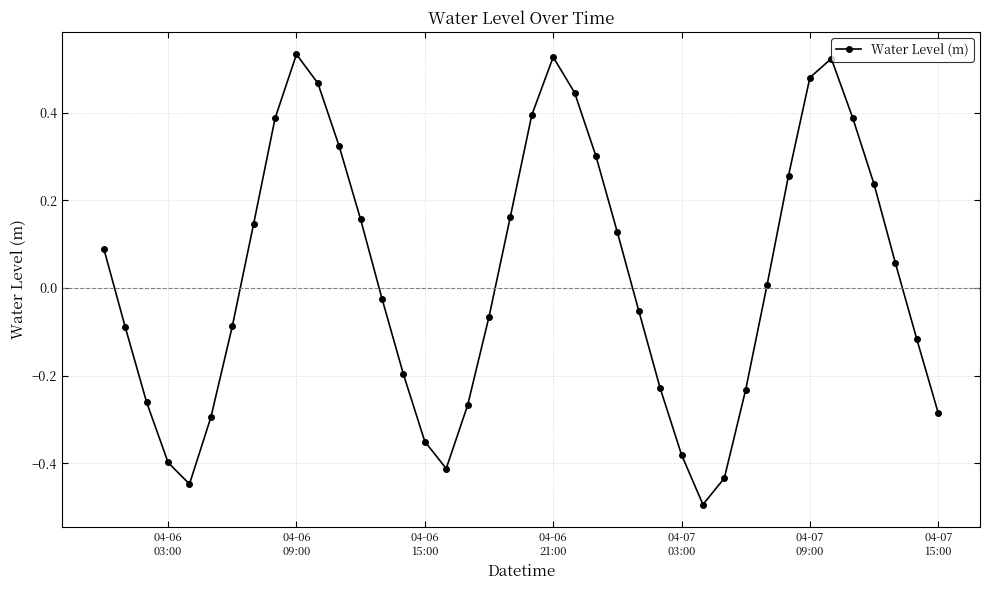

How many values are below zero?

20